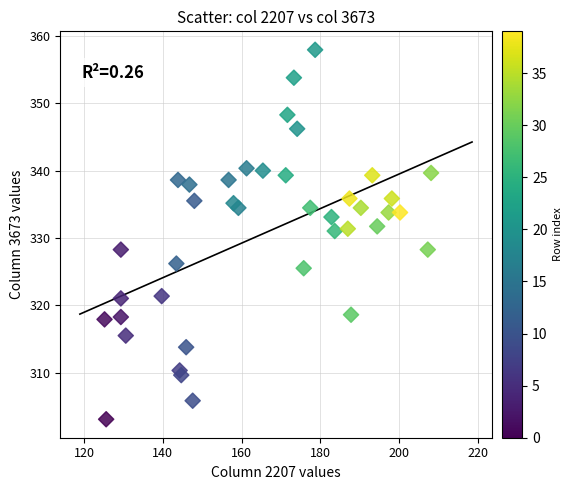

What is the range of X values (max minus min)?

82.9